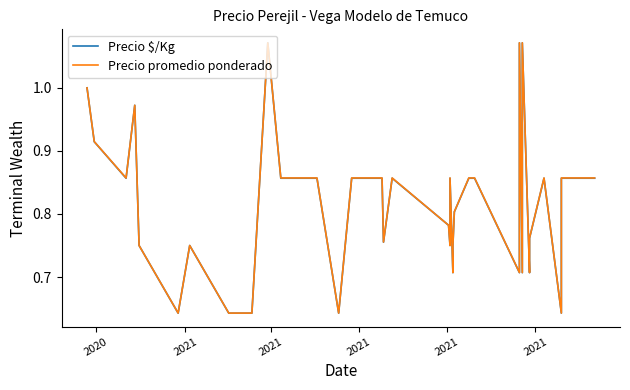

How many categories are shown in the chart?

40